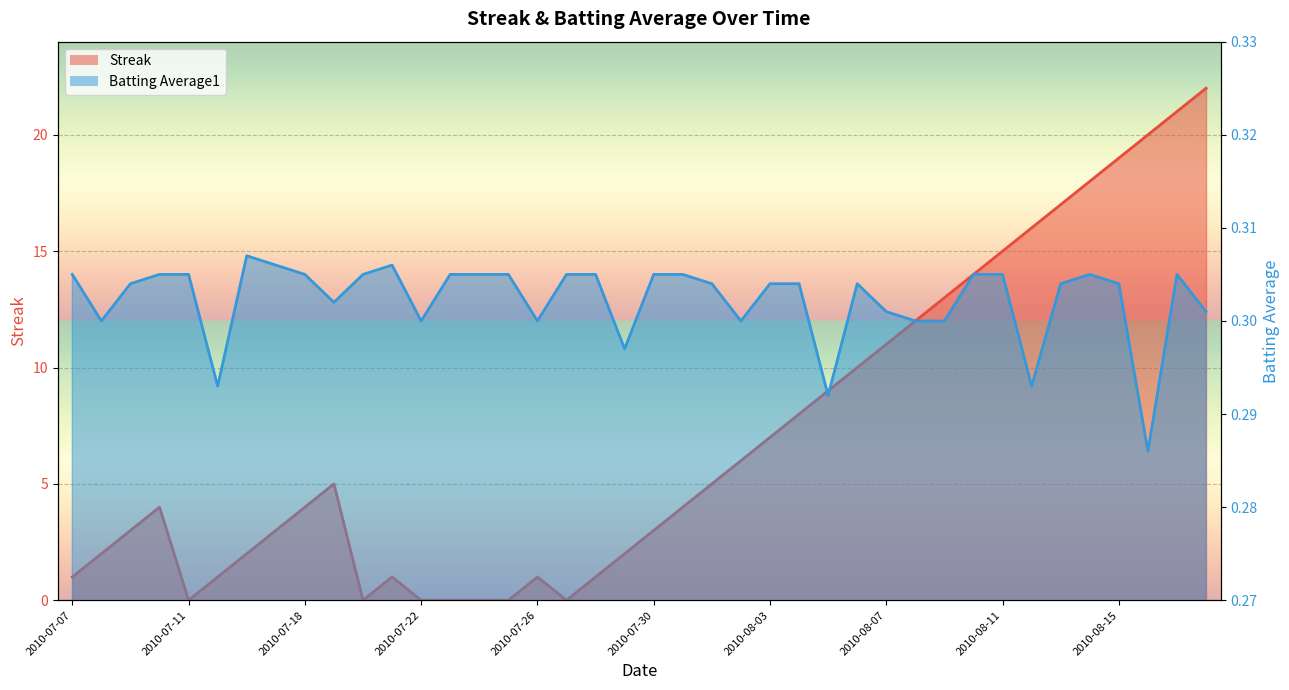

True or false: Batting Average1 has a value of 0.3 at 2010-08-10.

True